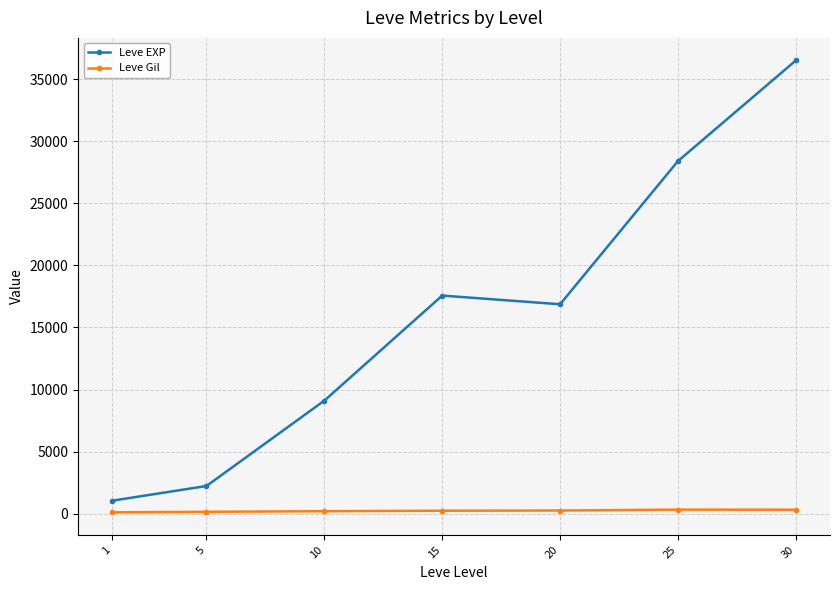

What is the value of the Leve EXP point at the 7th from the left?

36492.5